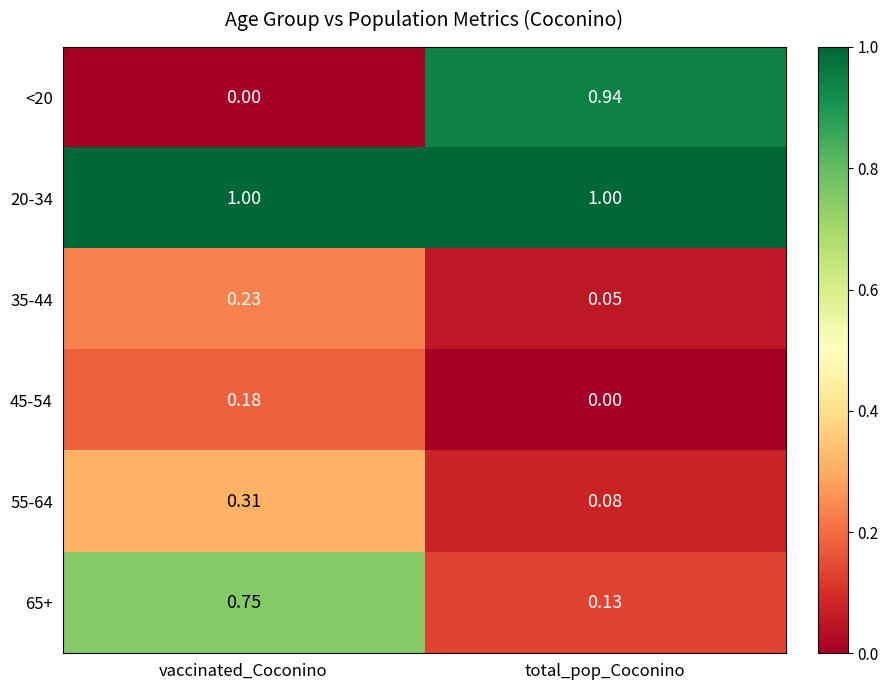

Rank the series by their maximum value, from highest to lowest.

20-34, <20, 65+, 55-64, 35-44, 45-54